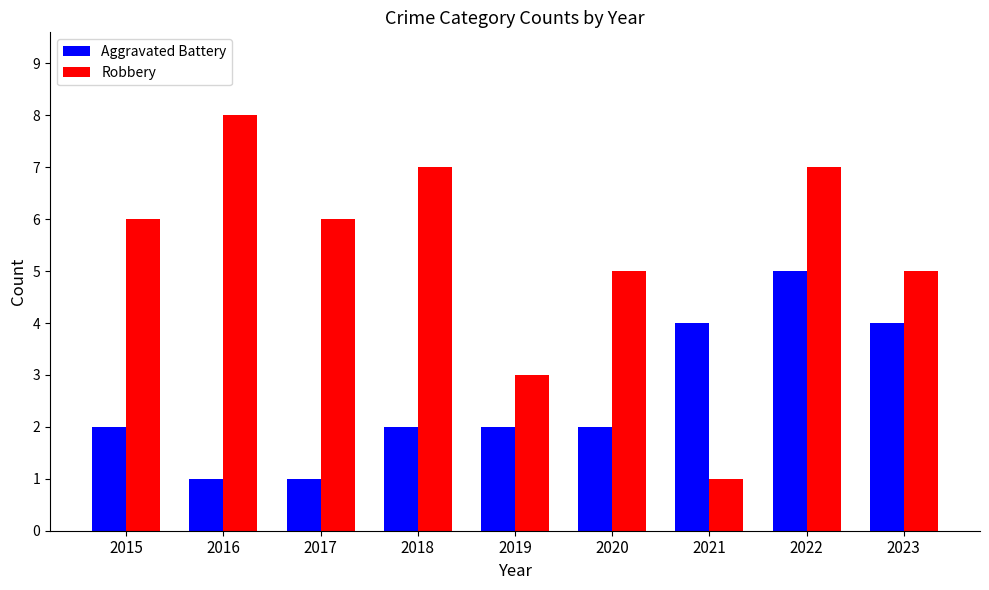

List the series in order of their peak value, lowest first.

Aggravated Battery, Robbery